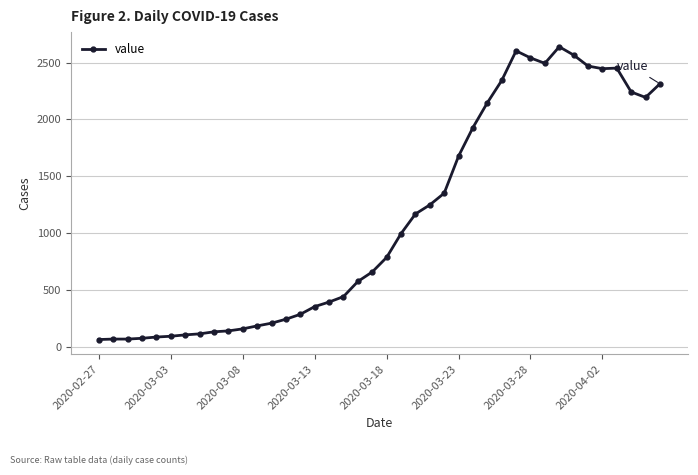

What is the greatest value displayed?

2639